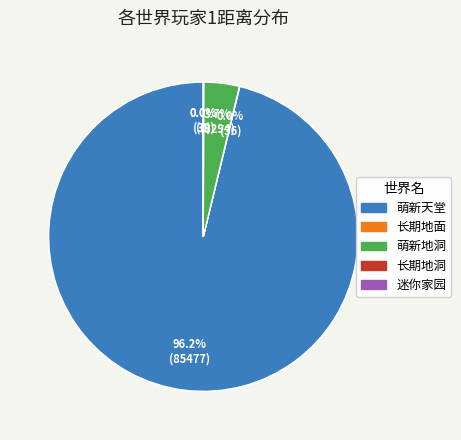

What is the change in value from 萌新天堂 to 迷你家园?

-85477